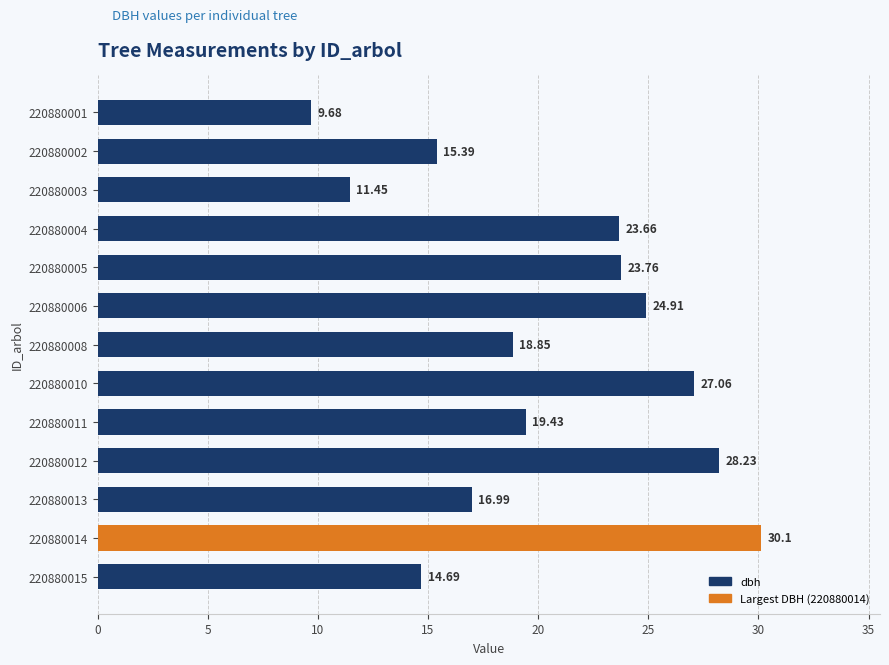

What is the ratio of the value at 220880012 to the value at 220880008?

1.5